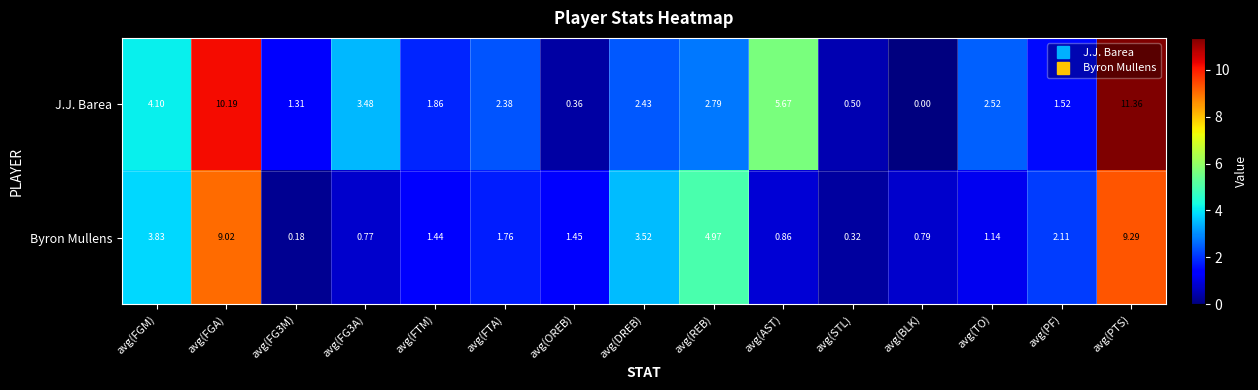

At which label does Byron Mullens reach its peak?

avg(PTS)